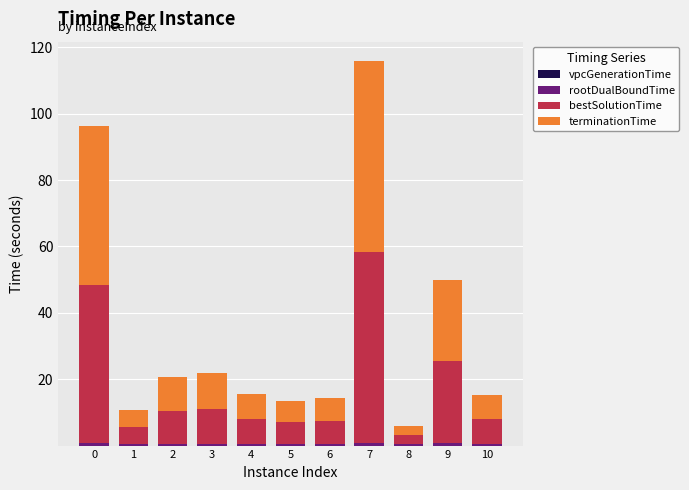

Count the number of data series in this chart.

4